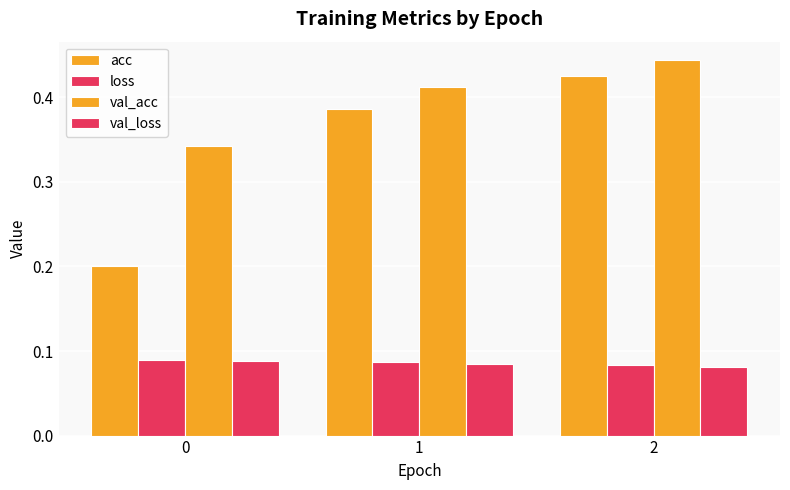

What is the total value across all series at 0?

0.7